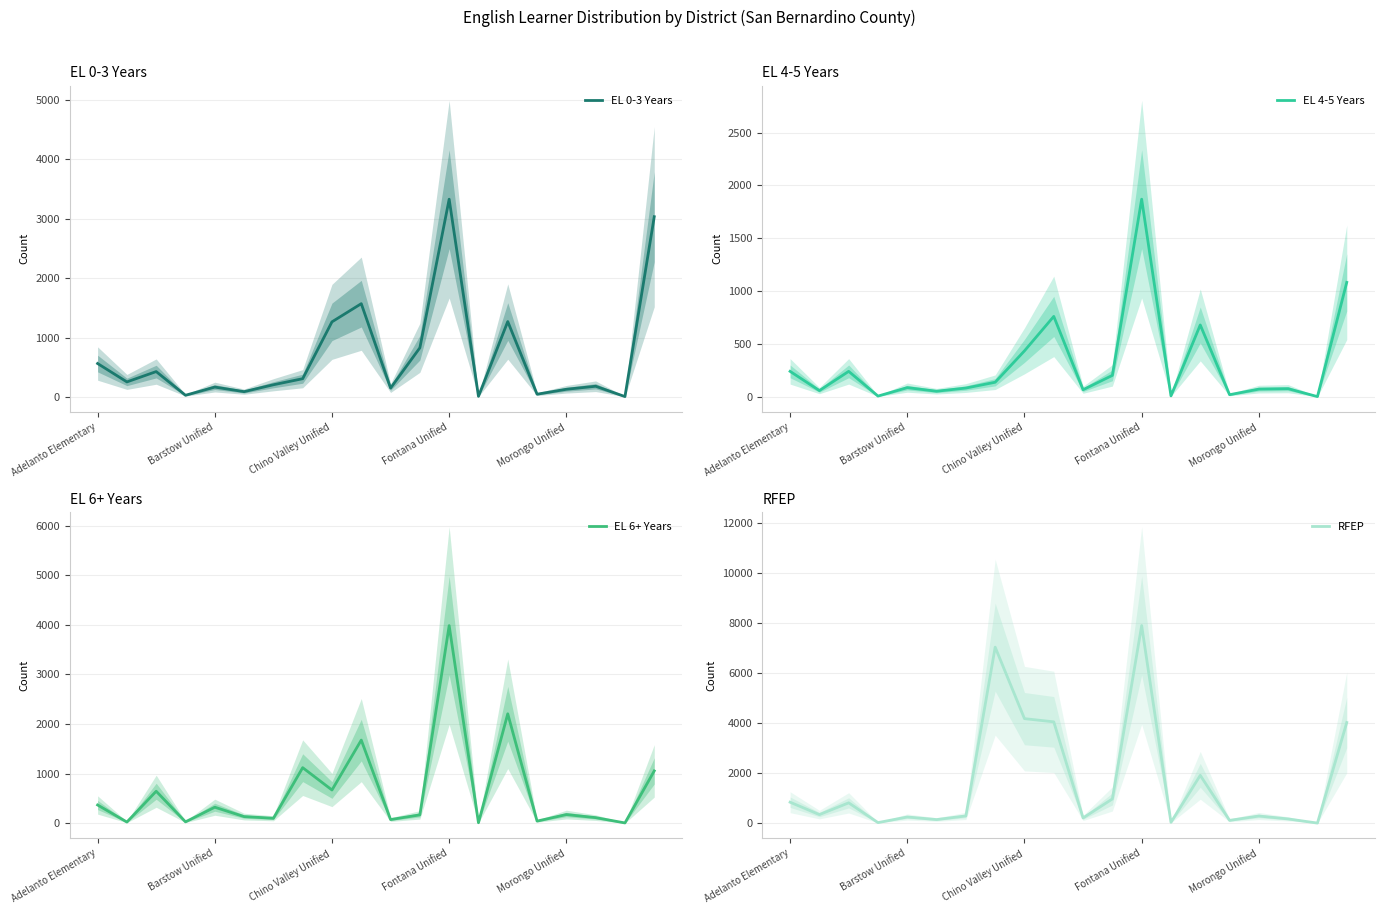

True or false: EL 4-5 Years has a value of 6 at 15.

False